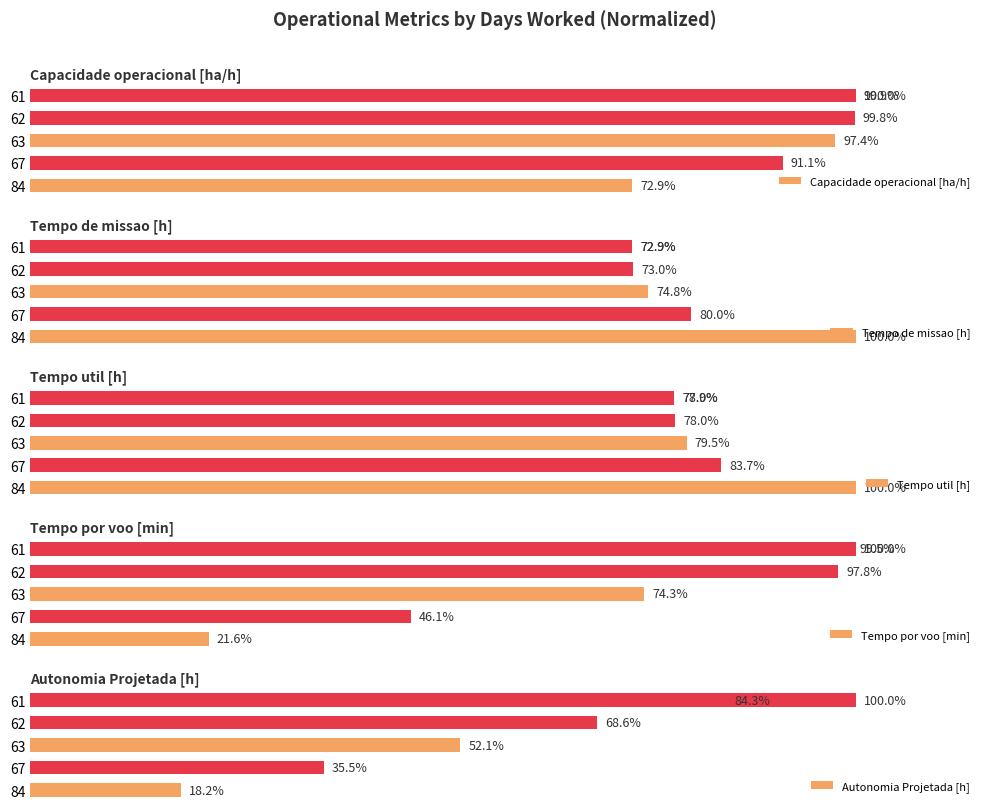

How many series are shown in this chart?

5